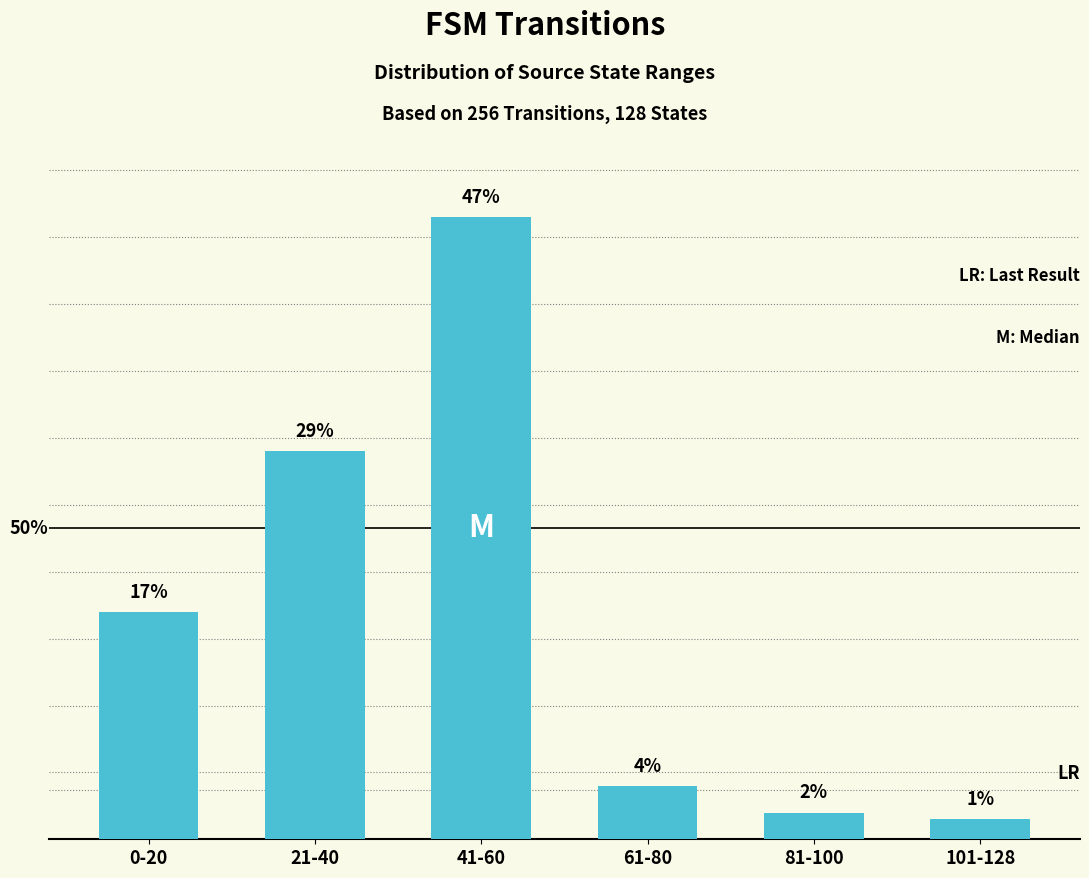

Which label corresponds to the smallest value in the chart?

101-128